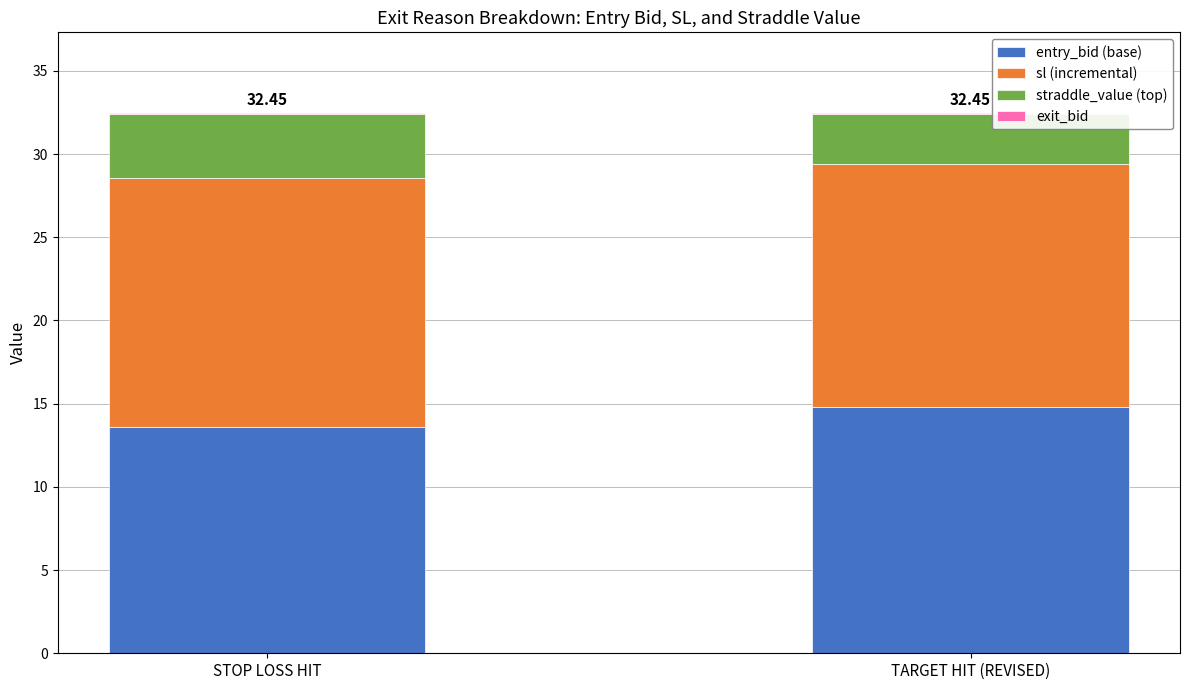

At which label is entry_bid (base) closest to 14?

STOP LOSS HIT